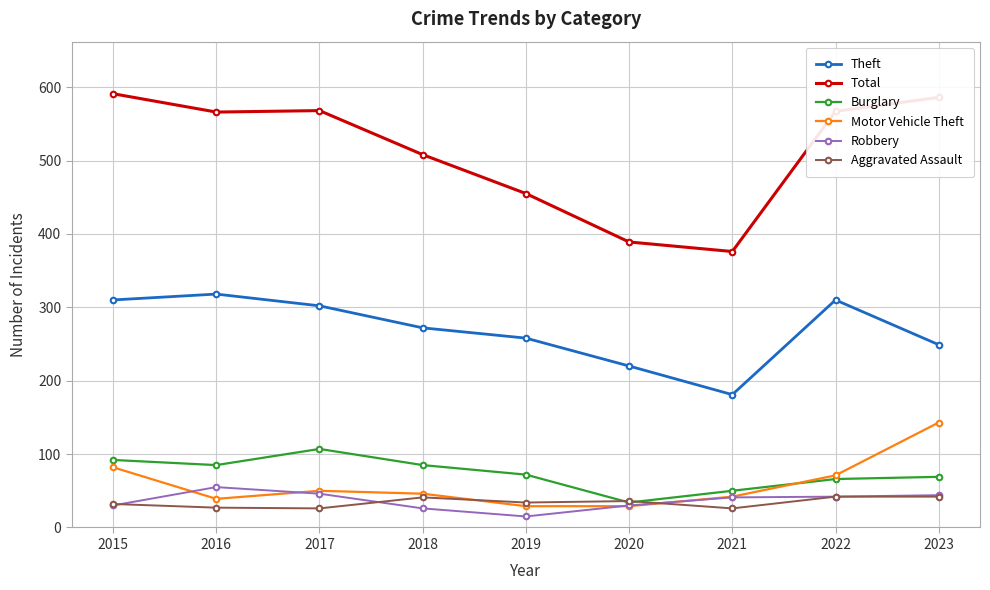

Which category has the lowest value across all series?

2019